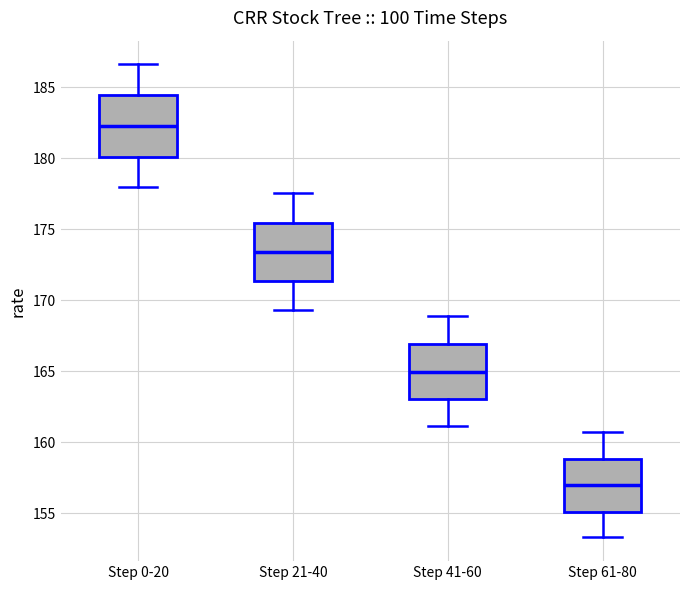

Reading left to right, transcribe this box plot: for each box, give where its median line is, the range the box spans, and where its two whiskers end, as read against the y-axis. The values are not printed on the chart, so give them approximately, as read against the axis.

Step 0-20: median 182.5, box 180.0 to 184.5, whiskers 178.0 to 186.5
Step 21-40: median 173.5, box 171.5 to 175.5, whiskers 169.5 to 177.5
Step 41-60: median 165.0, box 163.0 to 167.0, whiskers 161.0 to 169.0
Step 61-80: median 157.0, box 155.0 to 159.0, whiskers 153.5 to 160.5